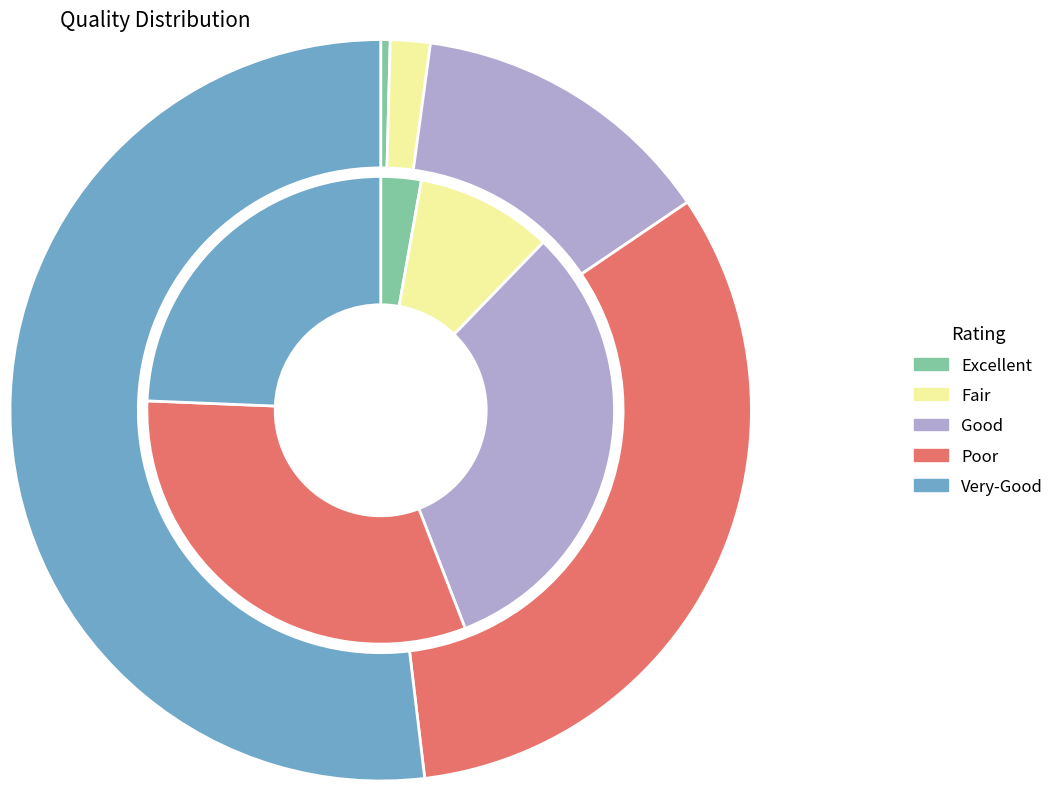

How much of the chart is everything except 1?

98.3%